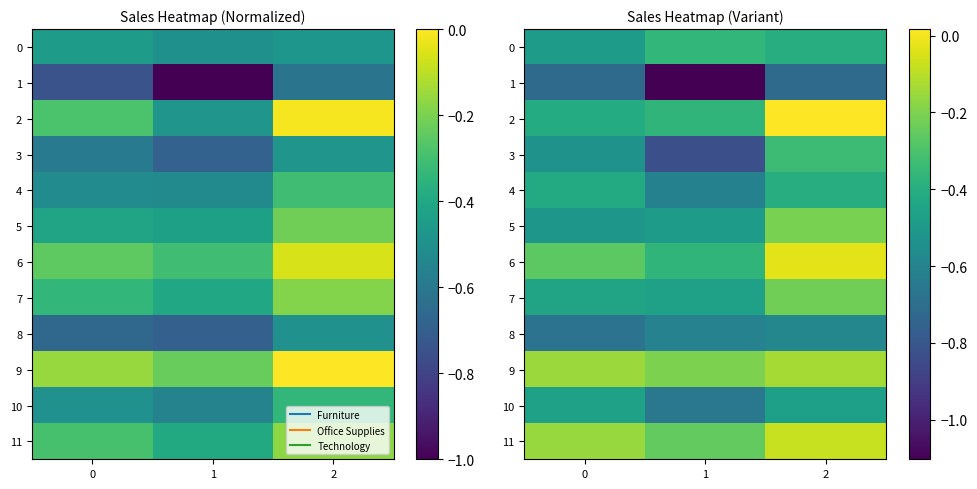

True or false: 3 has a value of -0.2 at 2.

False